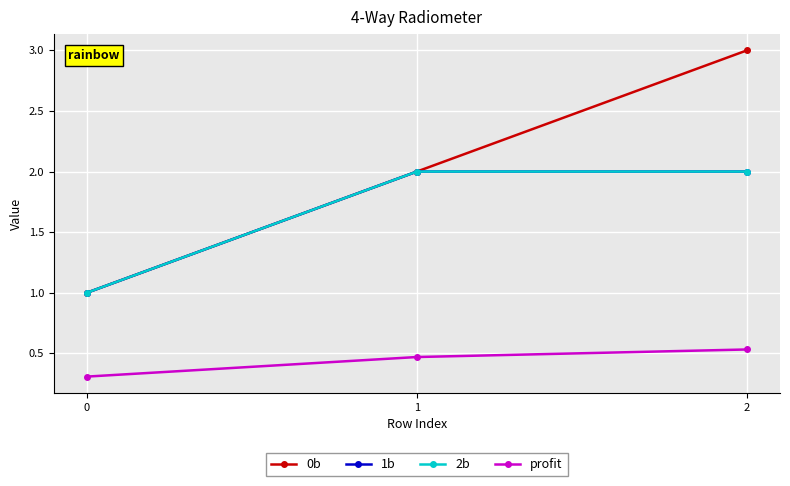

Is it true that profit equals 0.2 at 1?

False